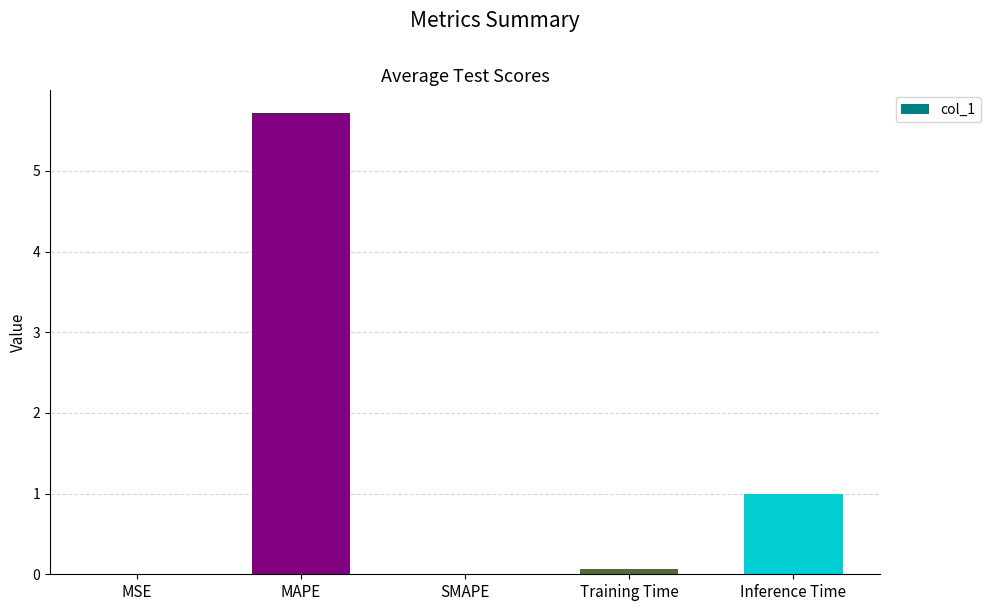

What is the sum of the values at MAPE and Inference Time?

6.7